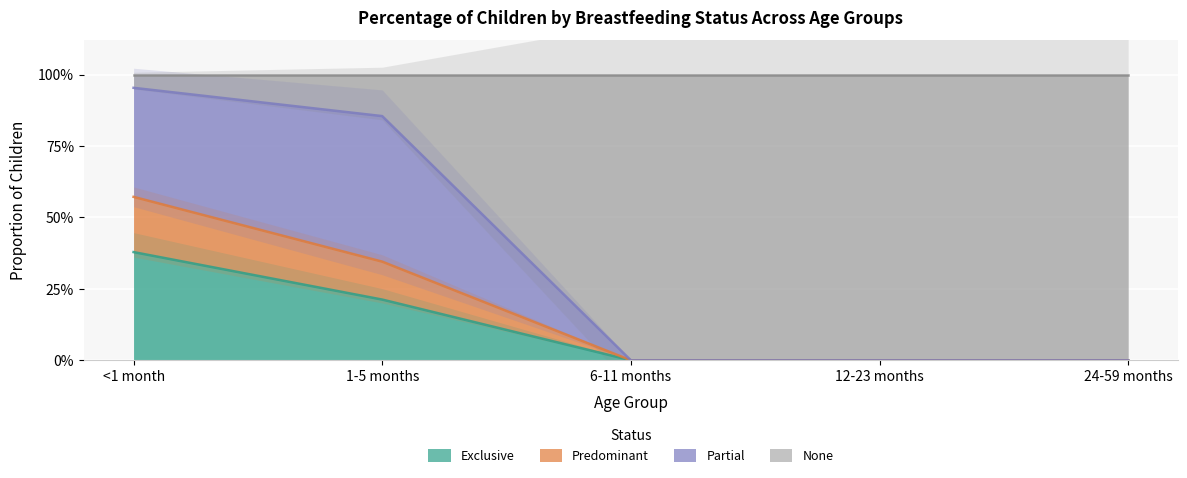

True or false: Exclusive and Predominant cross at least once.

False